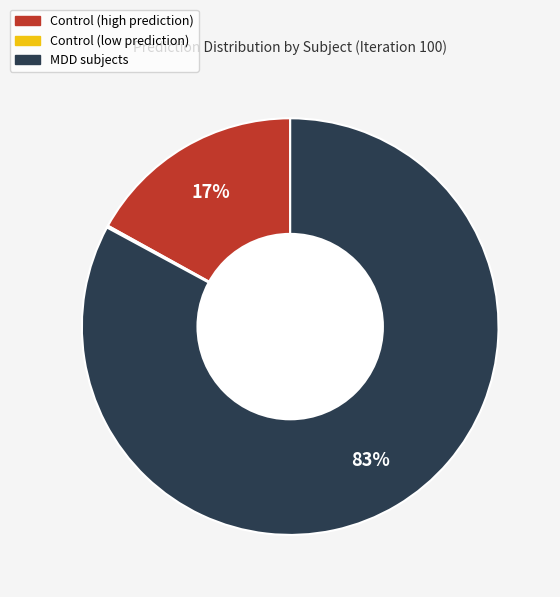

Is there any slice that represents more than half of the pie?

Yes